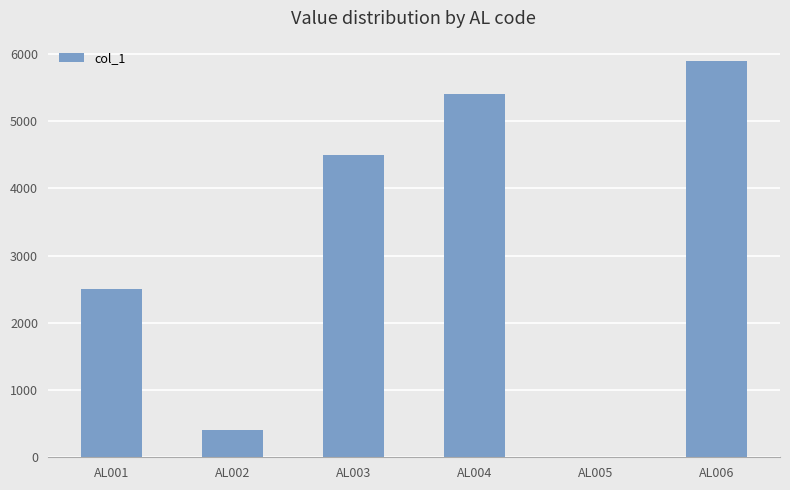

Is it true that the value at AL004 is 5400?

True